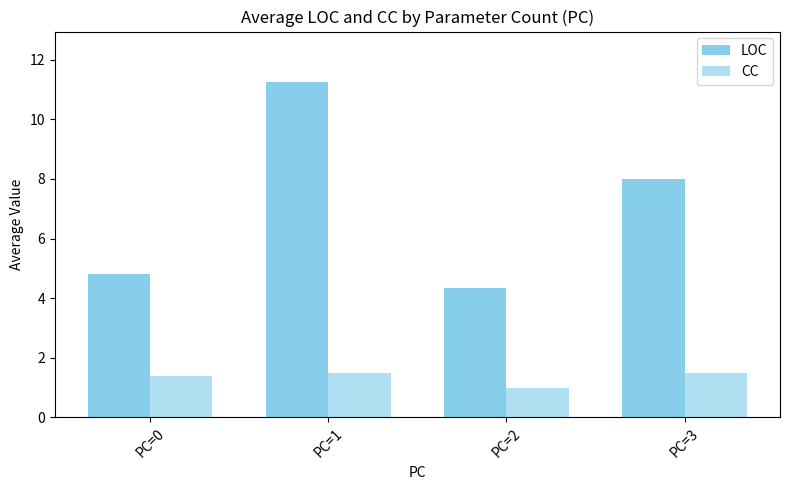

List the labels in order of CC value, largest first.

PC=1, PC=3, PC=0, PC=2